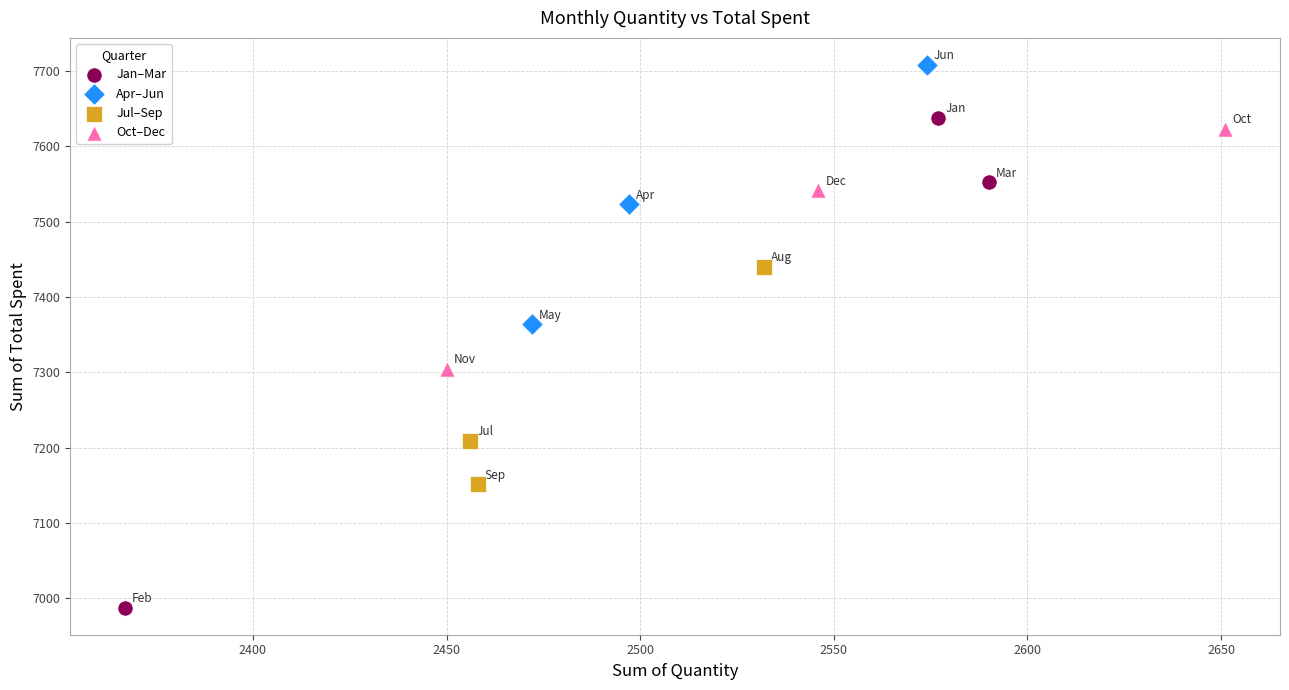

Which series has the widest spread of Y values?

Jan–Mar